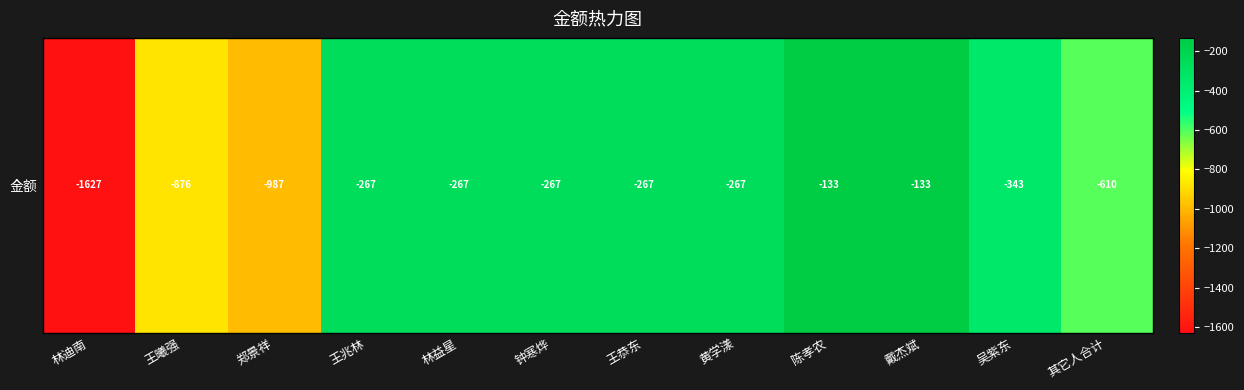

Reading left to right, transcribe all the data shown in this chart.

林迪南=-1627.1	王曦强=-876.3	郑景祥=-987.0	王兆林=-266.7	林益星=-266.7	钟寒烨=-266.7	王恭东=-266.7	黄学漾=-266.7	陈孝农=-133.3	戴杰斌=-133.3	吴紫东=-343.0	其它人合计=-609.7